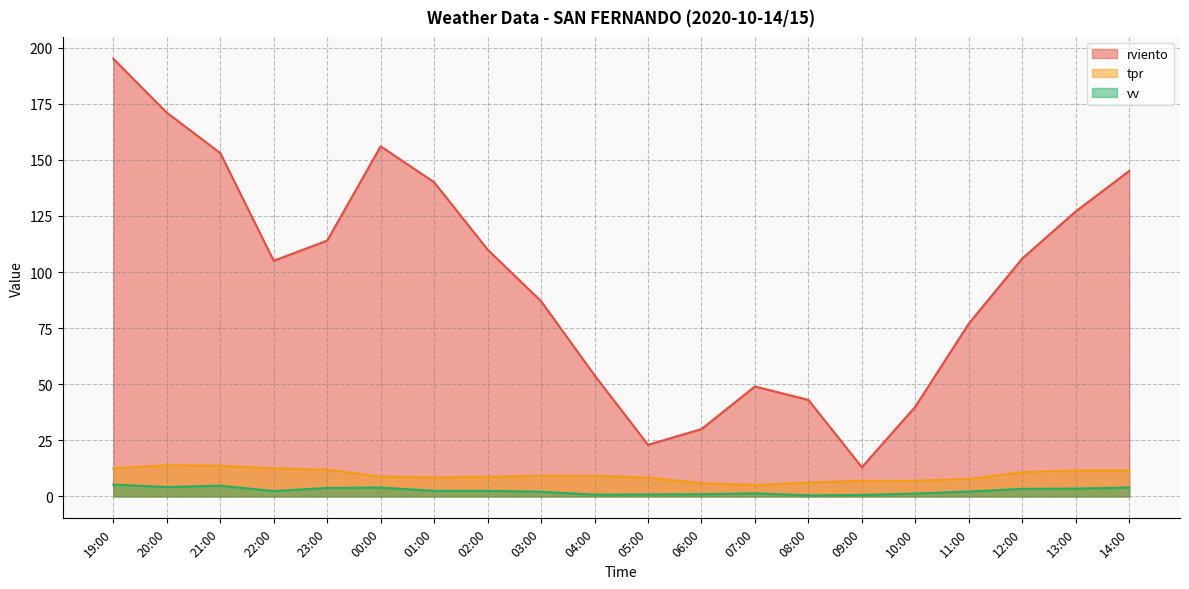

What is the label of the 11th point from the left?

05:00